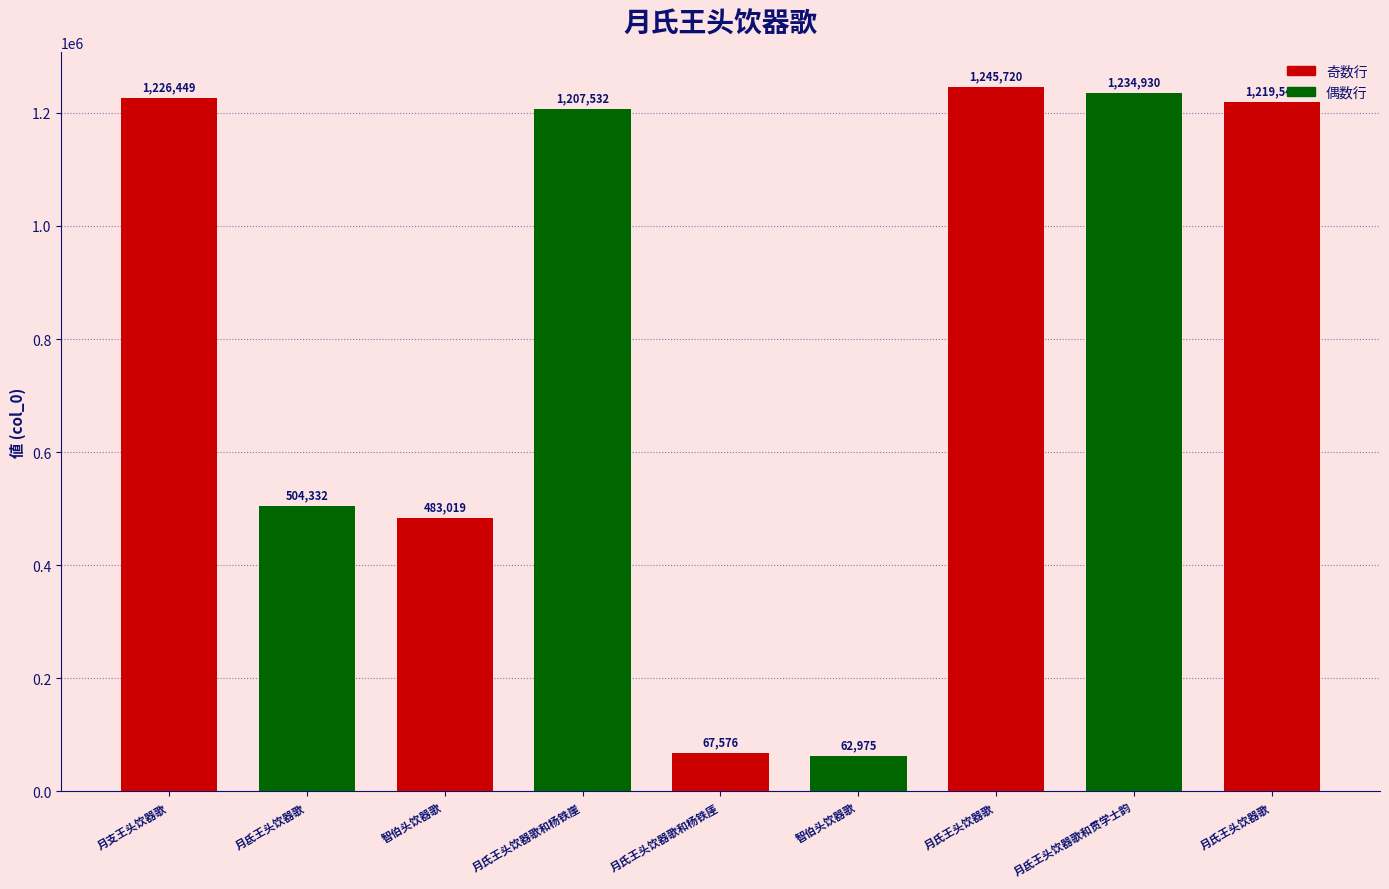

How many data points does each series have?

9